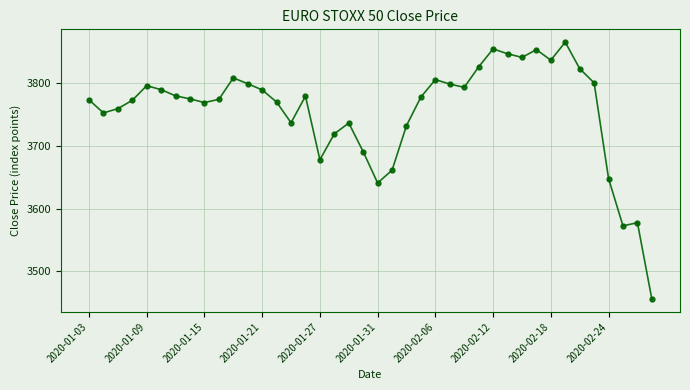

What is the difference between the second highest and second lowest values?

281.9